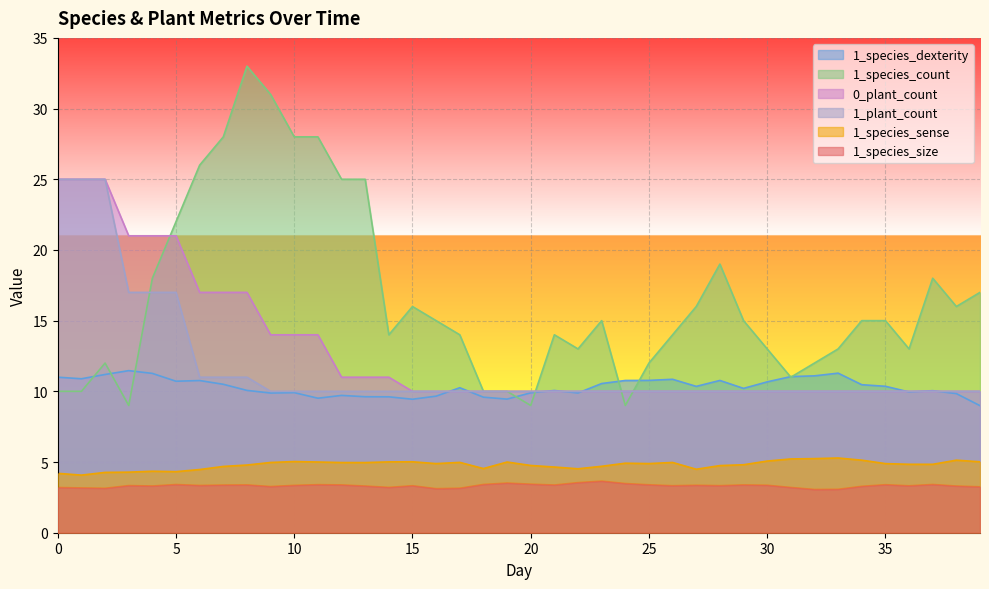

What are all the series names shown in the legend?

1_species_dexterity, 1_species_count, 0_plant_count, 1_plant_count, 1_species_sense, 1_species_size